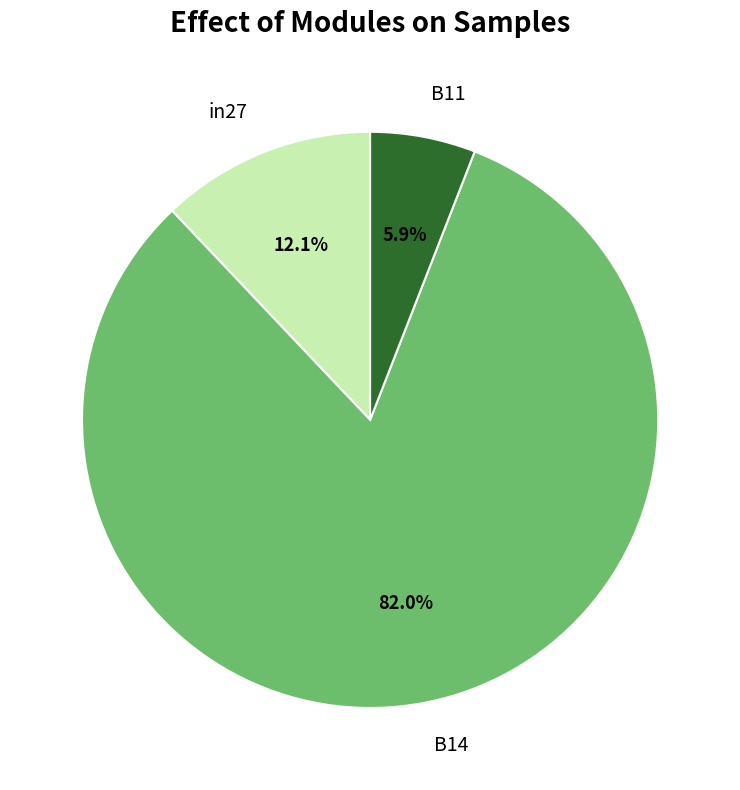

What percentage is the B14 slice, to the nearest percent?

82%